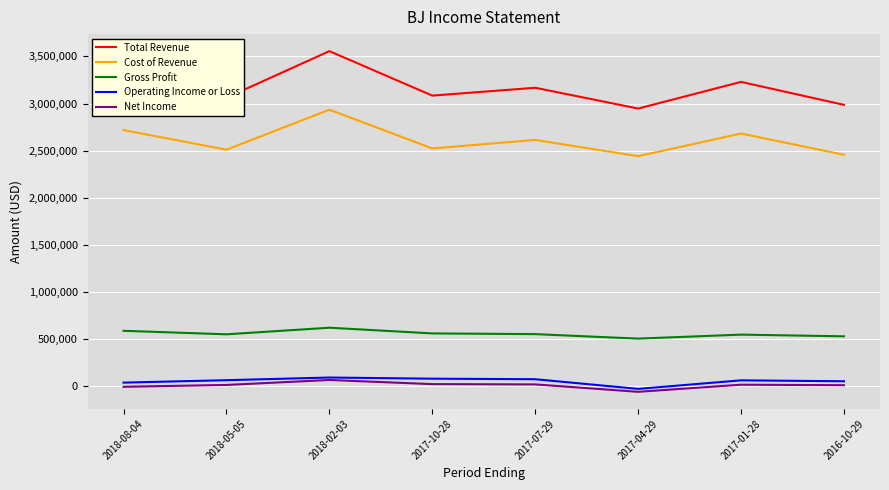

Which series changed the most between 2018-02-03 and 2017-10-28?

Total Revenue